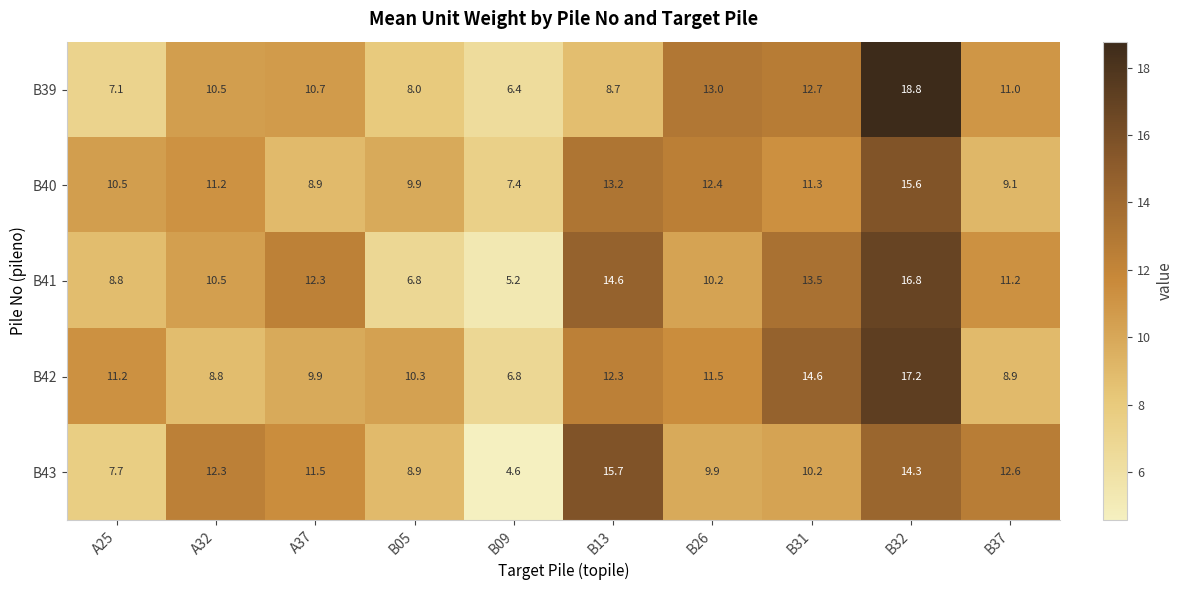

Is it true that B43 equals 13.5 at B05?

False